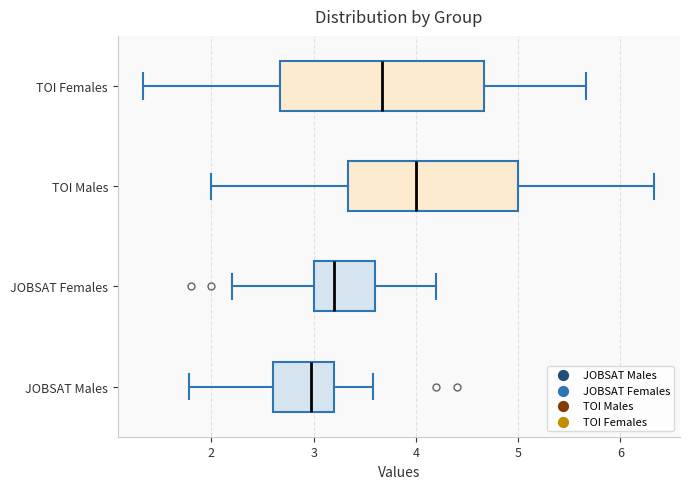

Reading bottom to top, read every box against the x-axis: the position of its median line, the range the box covers, and the ends of its whiskers. The values are not printed on the chart, so give them approximately, as read against the axis.

JOBSAT Males: median 3.0, box 2.6 to 3.2, whiskers 1.8 to 3.6
JOBSAT Females: median 3.2, box 3.0 to 3.6, whiskers 2.2 to 4.2
TOI Males: median 4.0, box 3.3 to 5.0, whiskers 2.0 to 6.3
TOI Females: median 3.7, box 2.7 to 4.7, whiskers 1.3 to 5.7